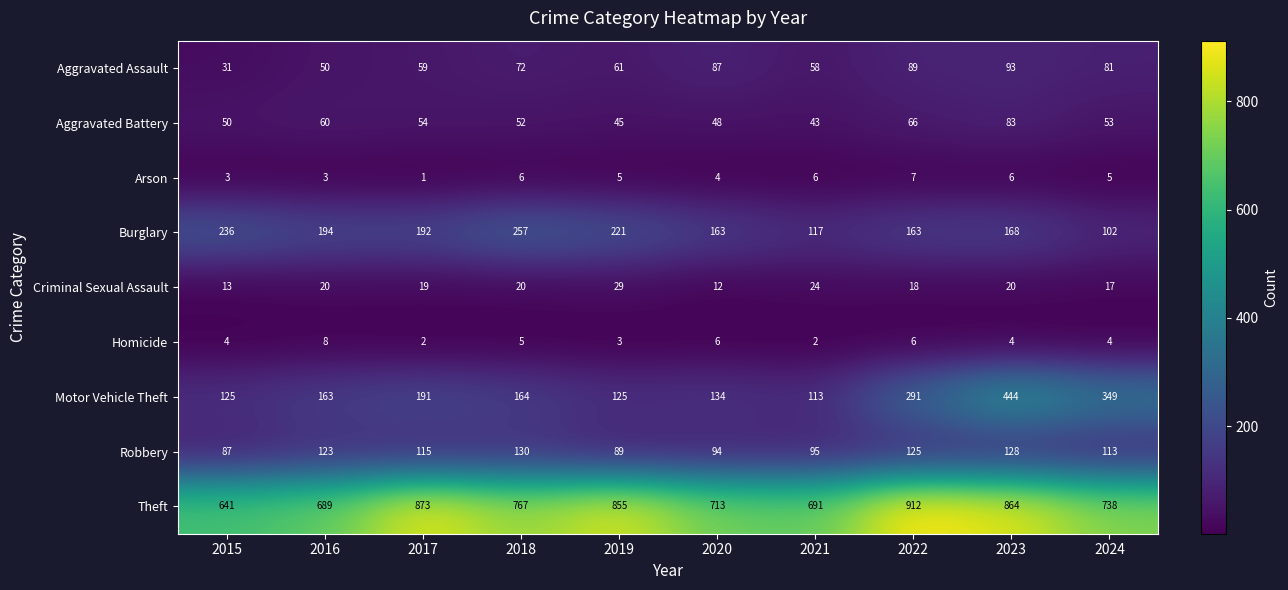

Rank the series by their maximum value, from highest to lowest.

Theft, Motor Vehicle Theft, Burglary, Robbery, Aggravated Assault, Aggravated Battery, Criminal Sexual Assault, Homicide, Arson